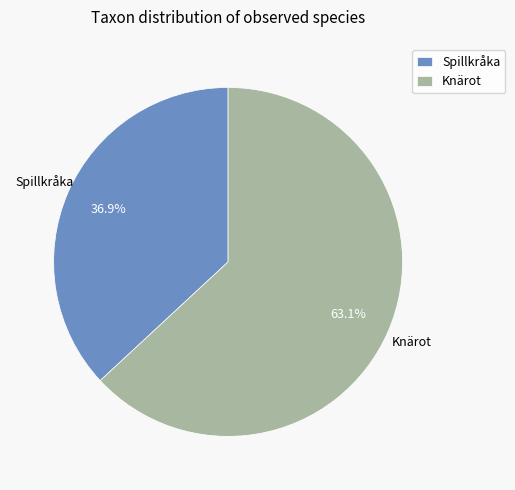

Rank the categories by value from highest to lowest.

Knärot, Spillkråka